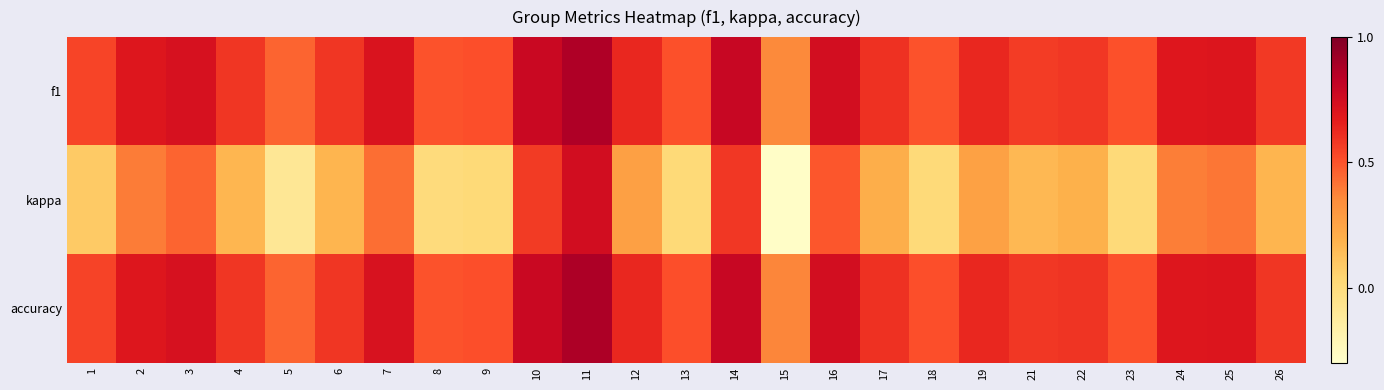

Between 15 and 18, which is larger?

18